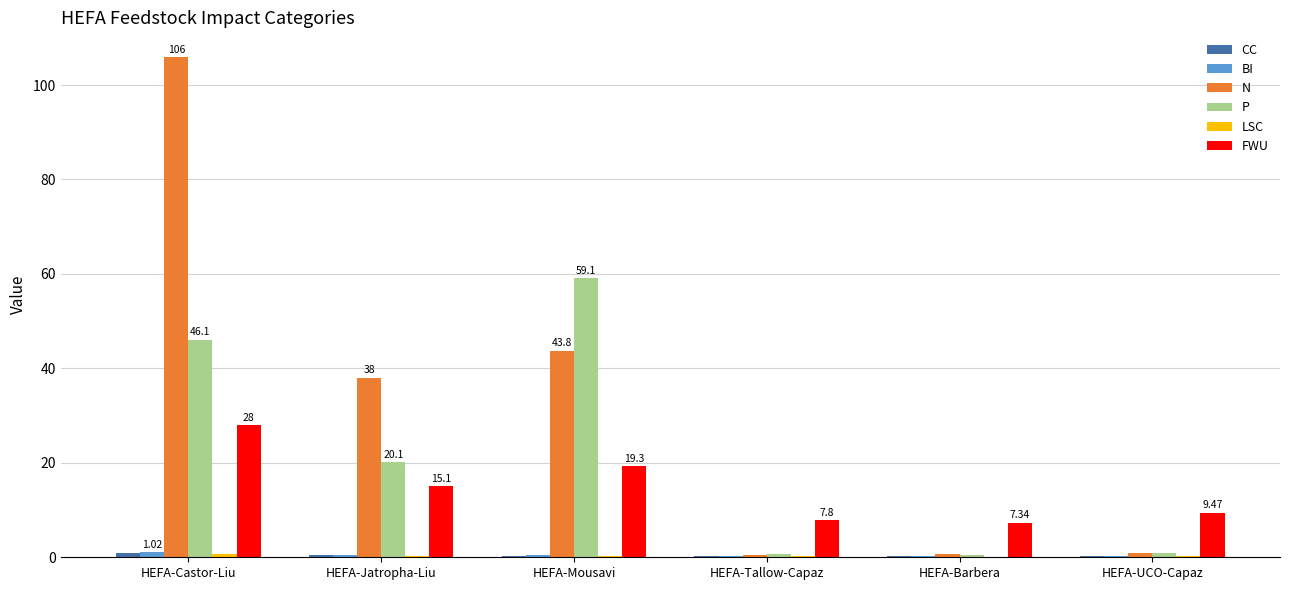

Which series has the largest total across all categories?

N